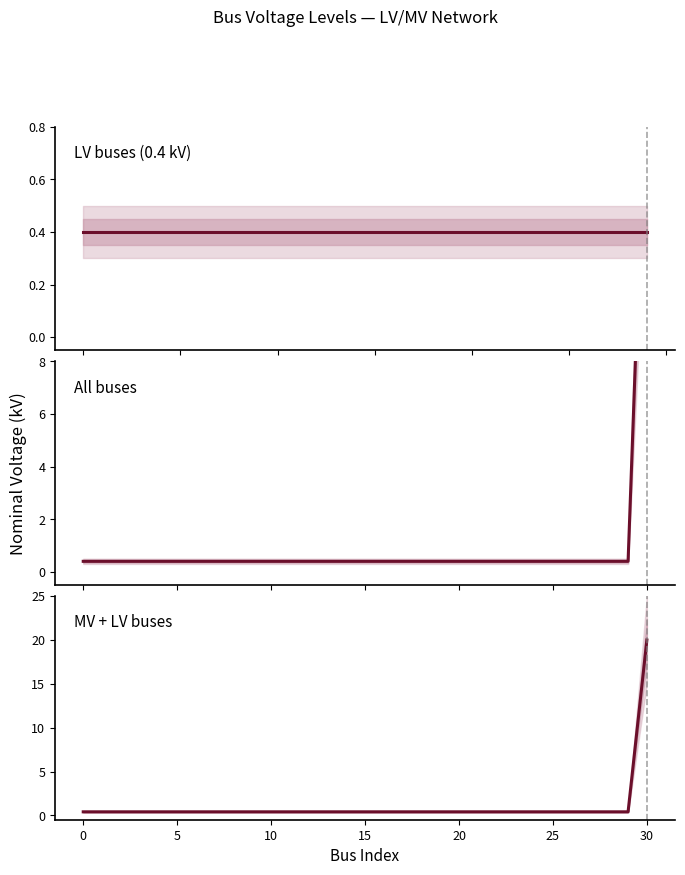

What is the average value?

1.0